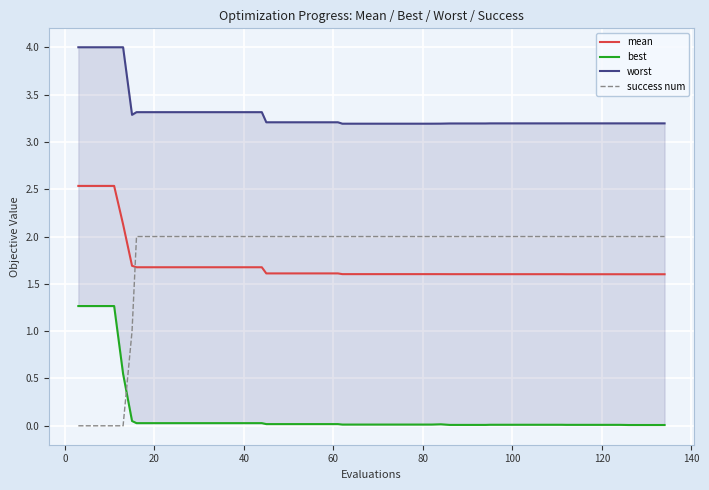

List the series in order of their peak value, highest first.

worst, mean, success num, best